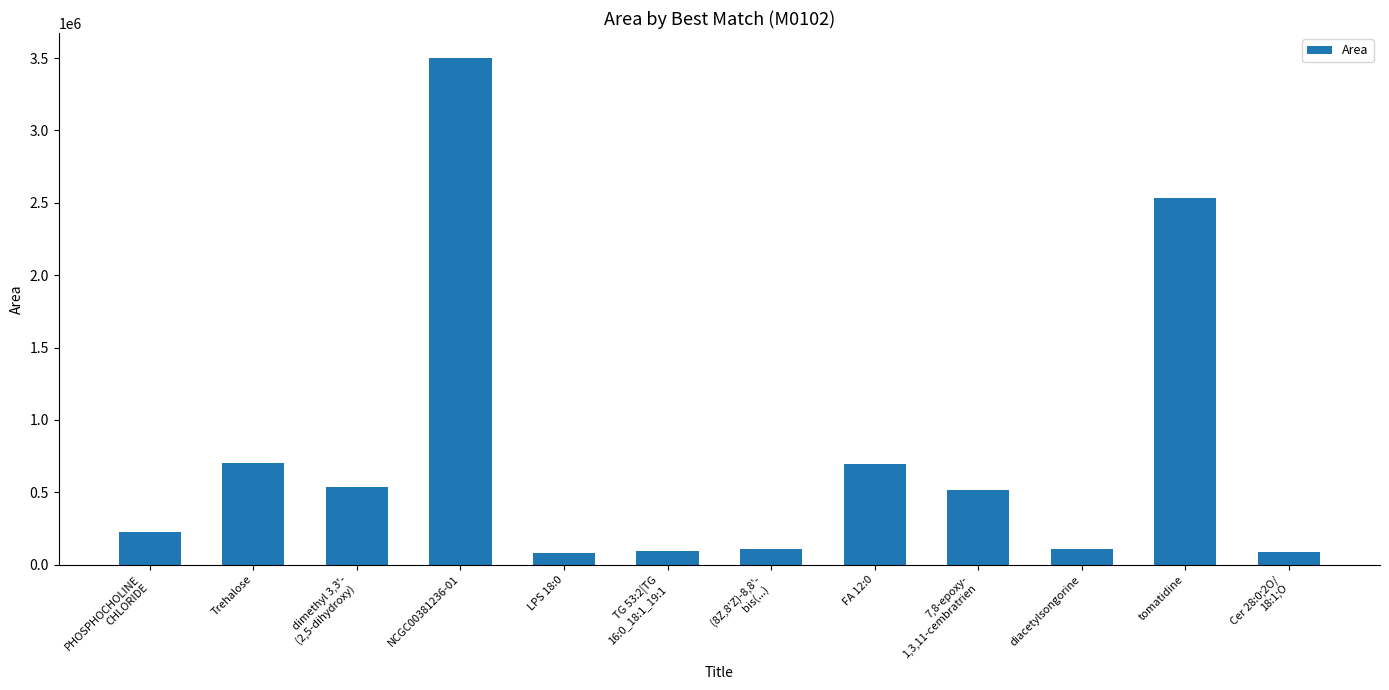

What is the ratio of the value at Trehalose to the value at Cer 28:0;2O/
18:1;O?

7.8